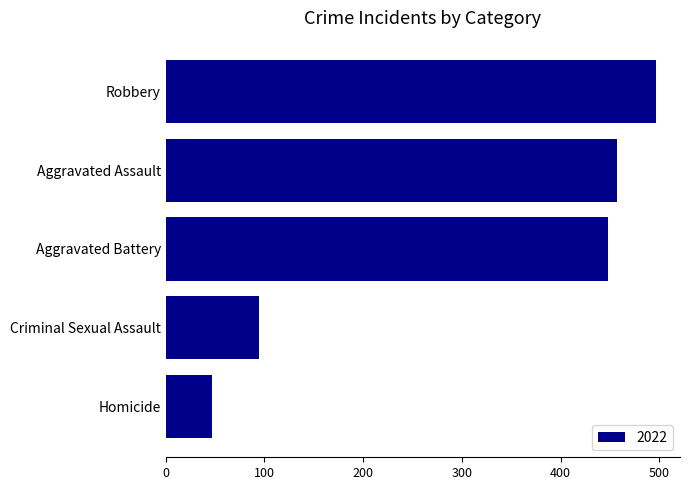

What is the sum of all values?

1542